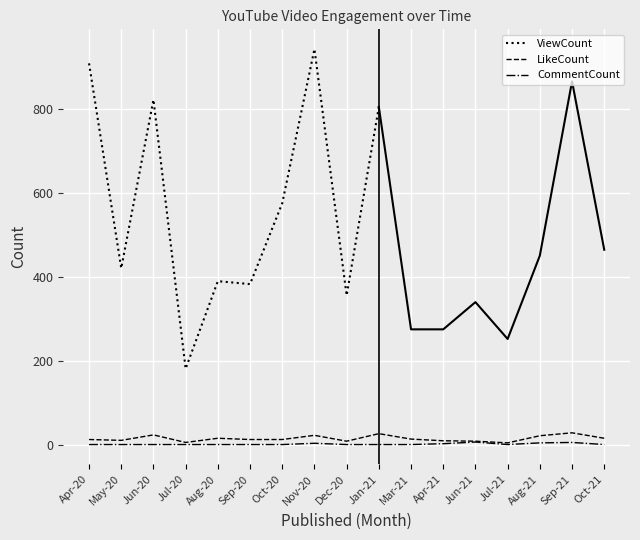

True or false: LikeCount and CommentCount cross at least once.

False